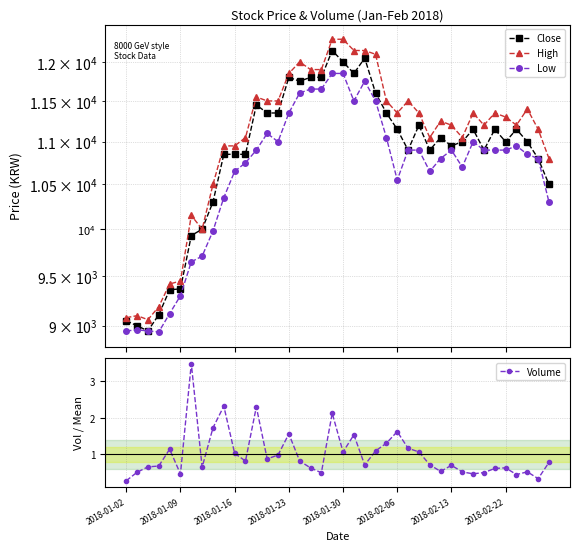

True or false: Low and High cross at least once.

False